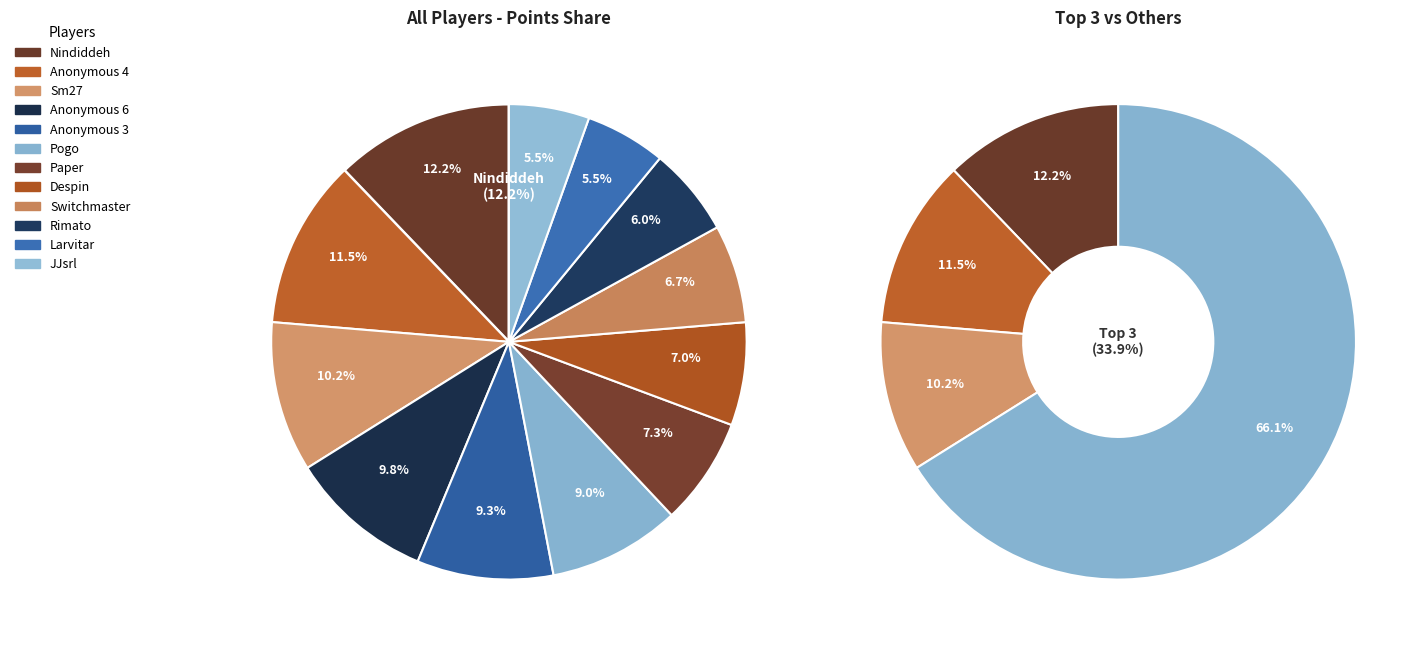

Which slice is the largest?

Nindiddeh